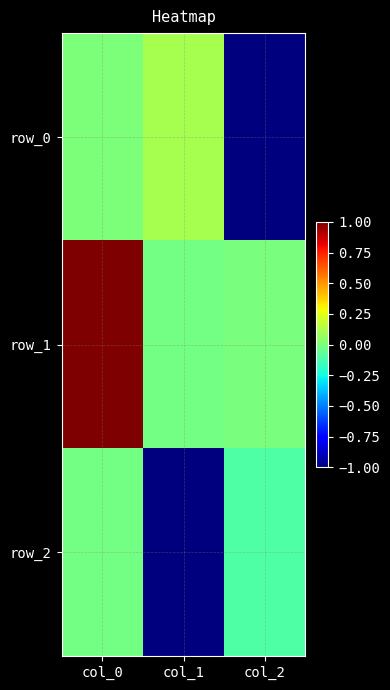

How many categories are shown in the chart?

3